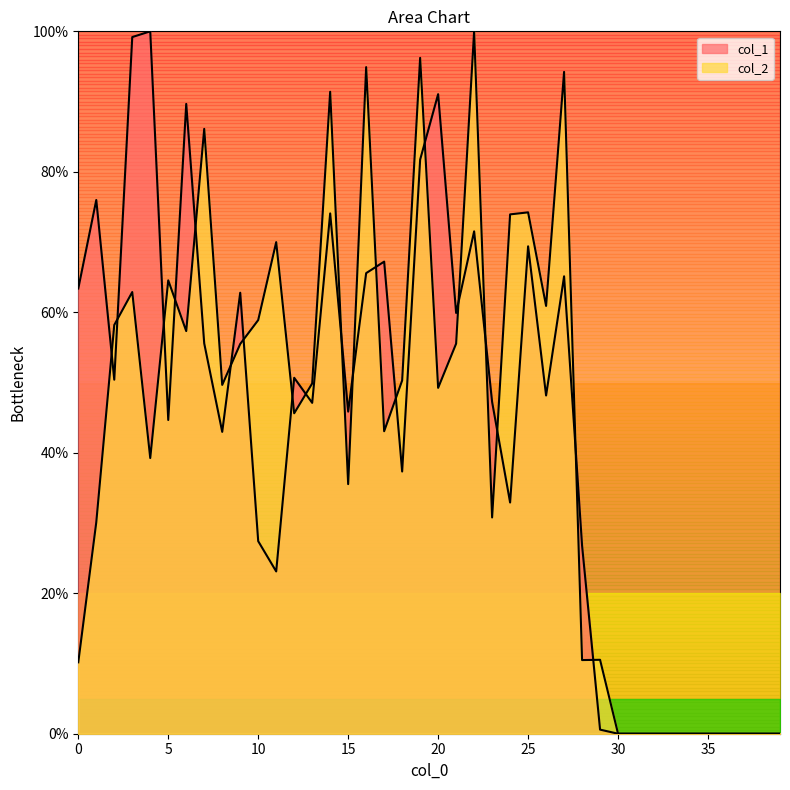

What is the maximum value shown in the chart?

100.0